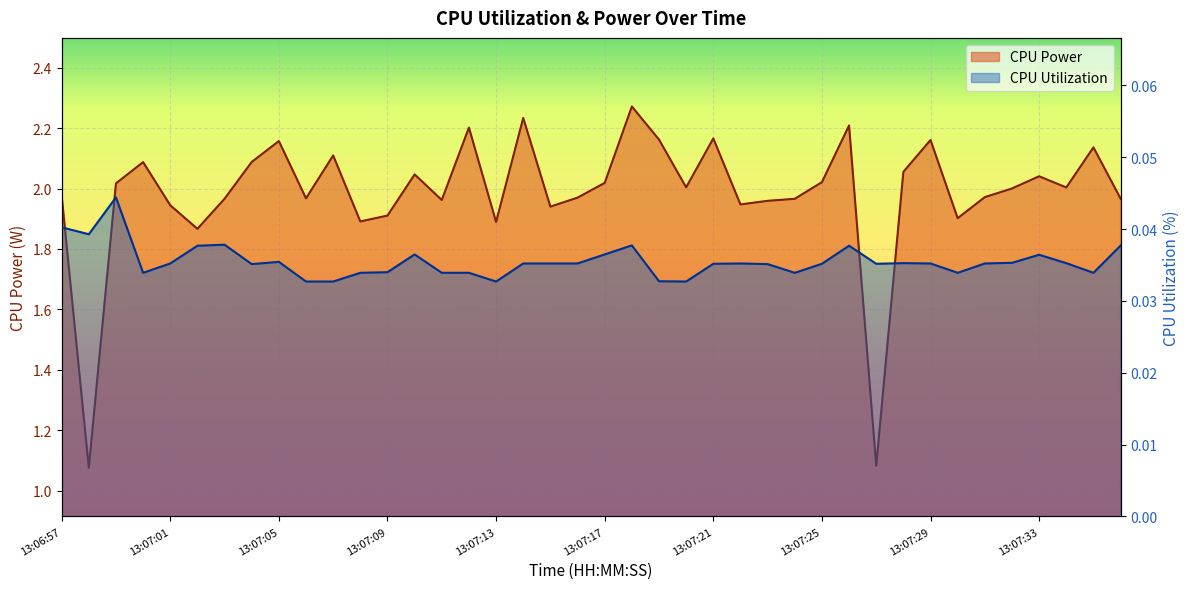

What is the label of the 40th point from the left?

13:07:36